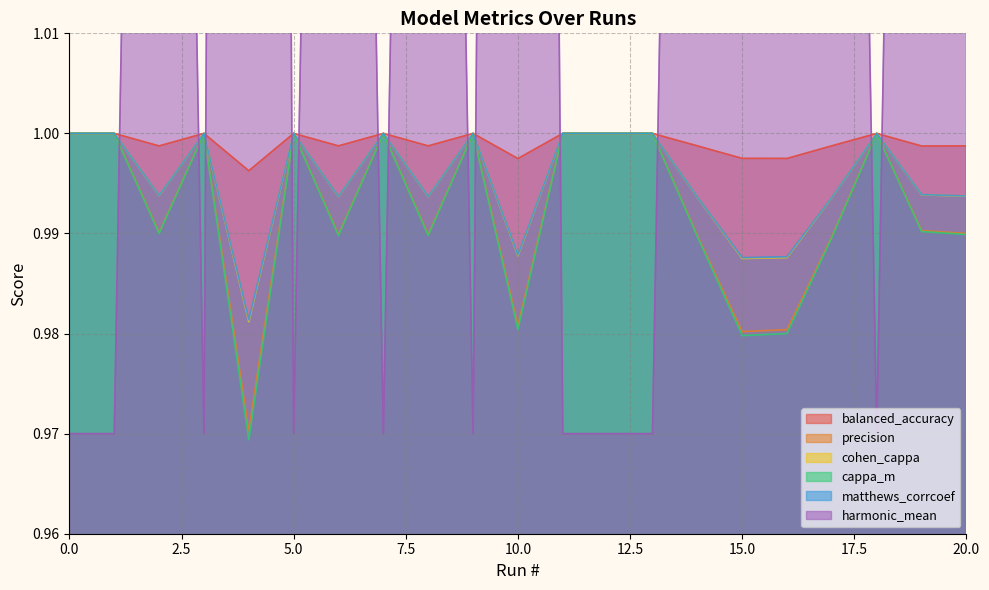

True or false: precision and cohen_cappa intersect in this chart.

False